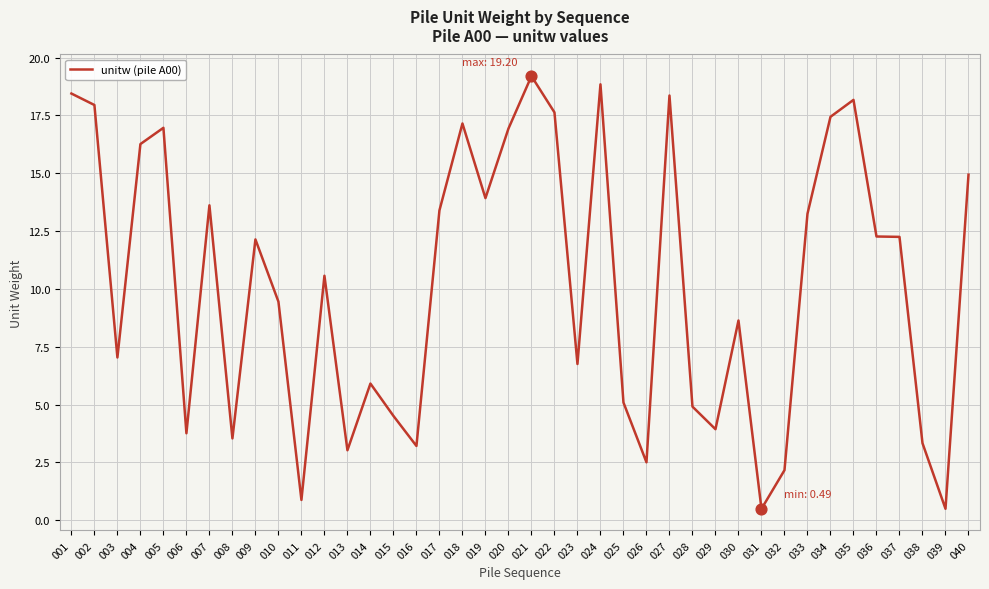

Approximately how many times larger is the value at 016 compared to 009?

0.3